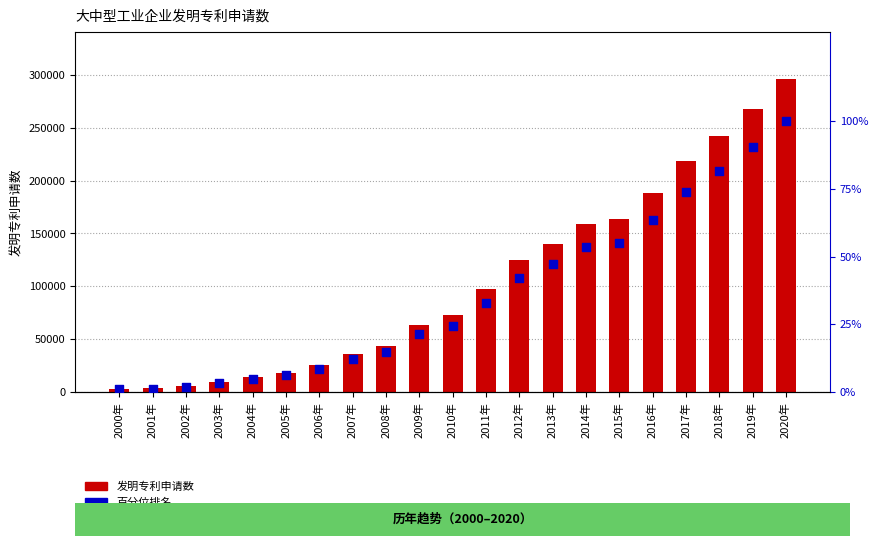

Which series reaches the maximum Y coordinate?

大中型工业企业发明专利申请数